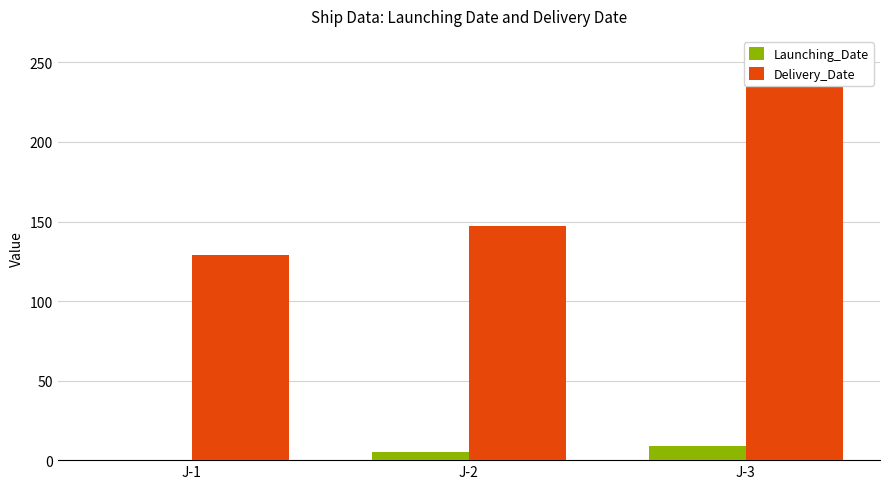

Which category has the lowest value across all series?

J-1